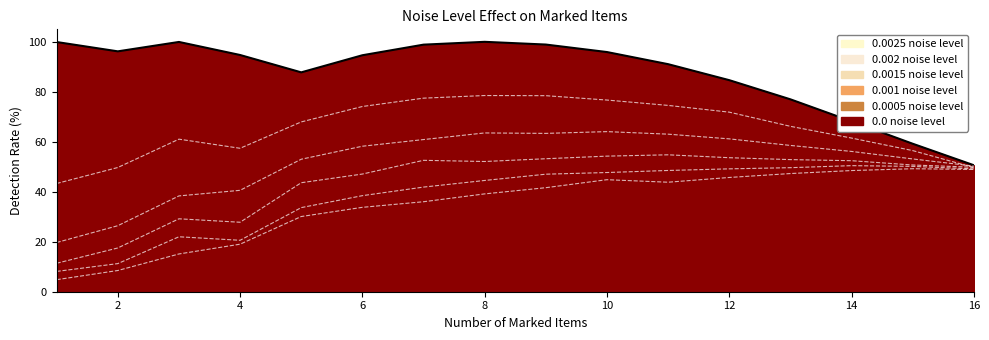

True or false: 0.0 noise level and 0.001 noise level cross at least once.

False